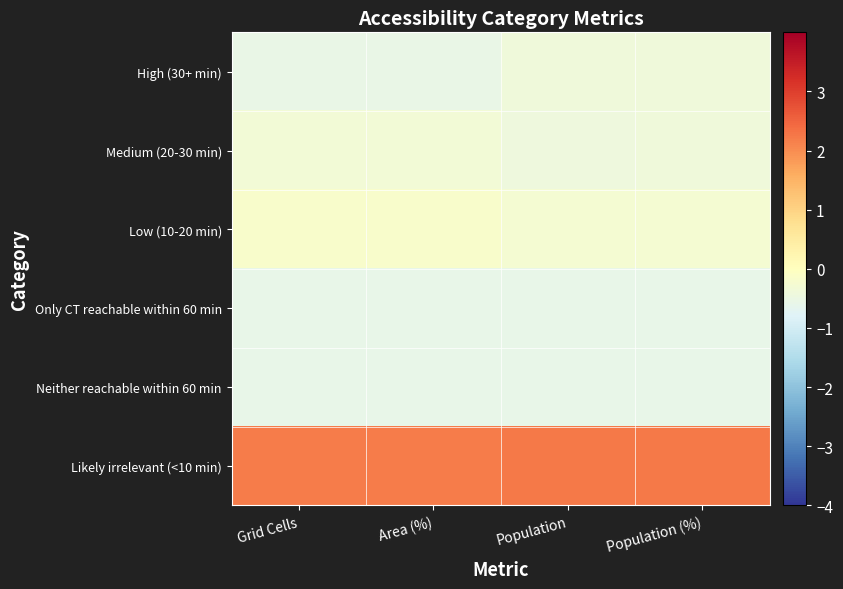

Reading left to right, what are all the values shown in this chart?

High (30+ min): Grid Cells=-0.5	Area (%)=-0.5	Population=-0.4	Population (%)=-0.4
Medium (20-30 min): Grid Cells=-0.3	Area (%)=-0.3	Population=-0.4	Population (%)=-0.4
Low (10-20 min): Grid Cells=-0.2	Area (%)=-0.2	Population=-0.3	Population (%)=-0.3
Only CT reachable within 60 min: Grid Cells=-0.6	Area (%)=-0.6	Population=-0.6	Population (%)=-0.6
Neither reachable within 60 min: Grid Cells=-0.6	Area (%)=-0.6	Population=-0.6	Population (%)=-0.6
Likely irrelevant (<10 min): Grid Cells=2.2	Area (%)=2.2	Population=2.2	Population (%)=2.2